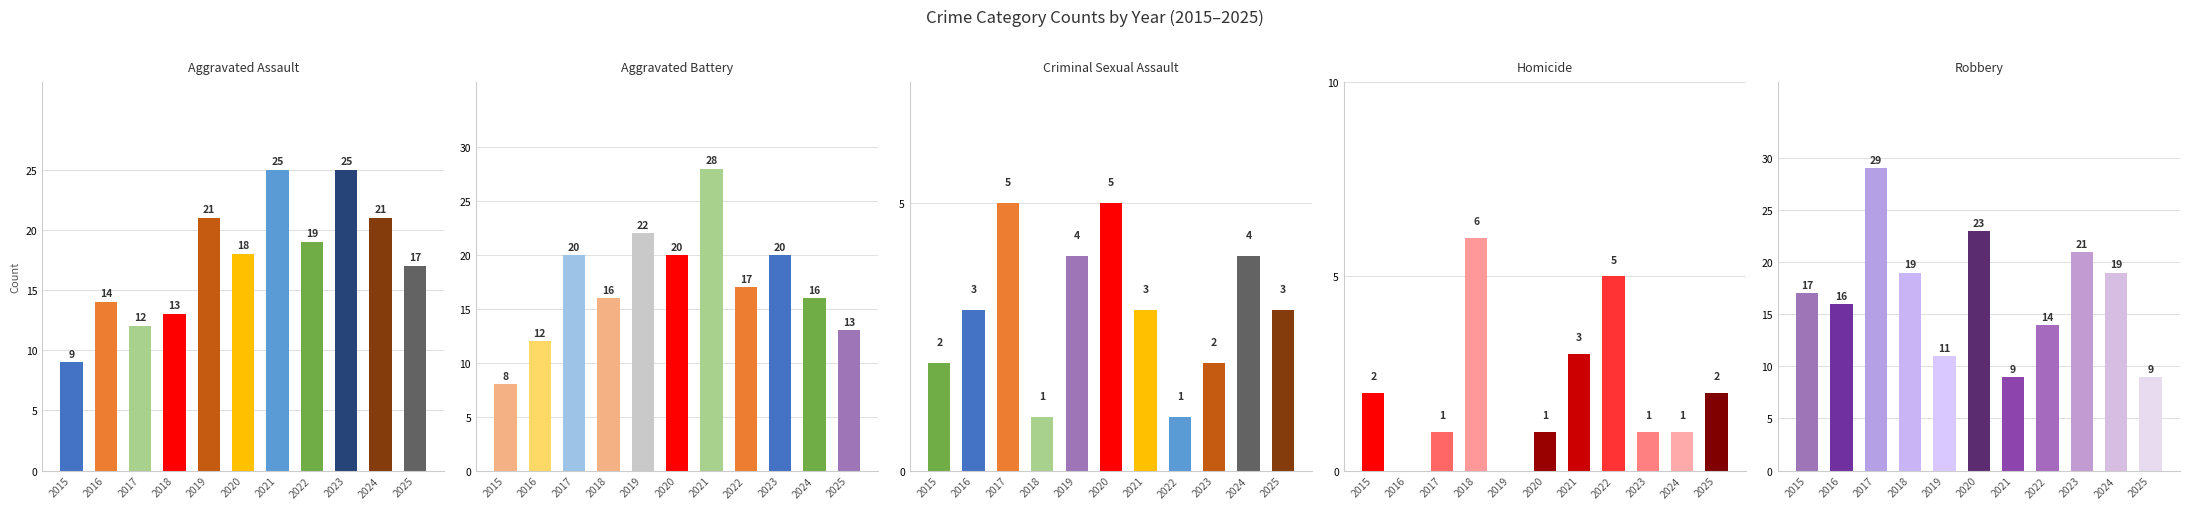

Is it true that Criminal Sexual Assault equals 1 at 2022?

True